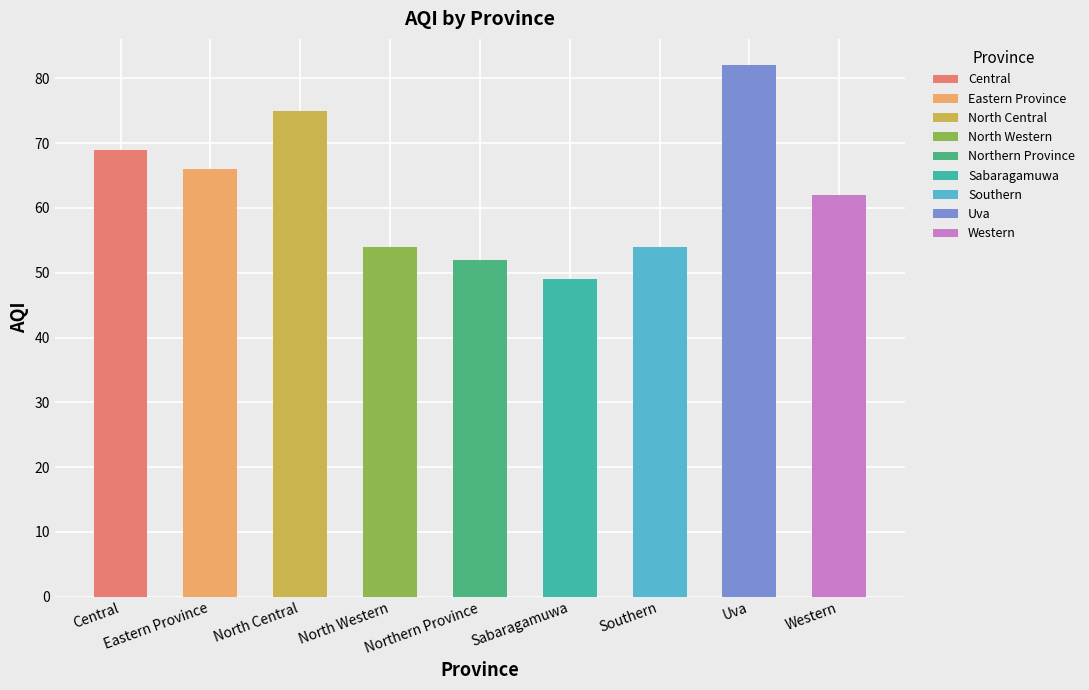

What is the label of the 8th bar from the right?

Eastern Province